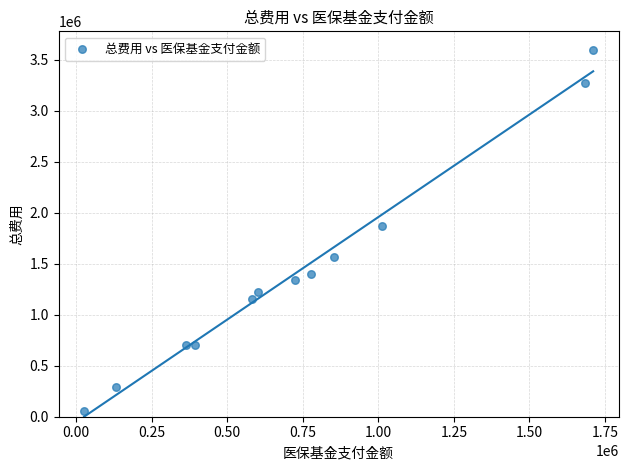

What is the average Y value?

1432267.3